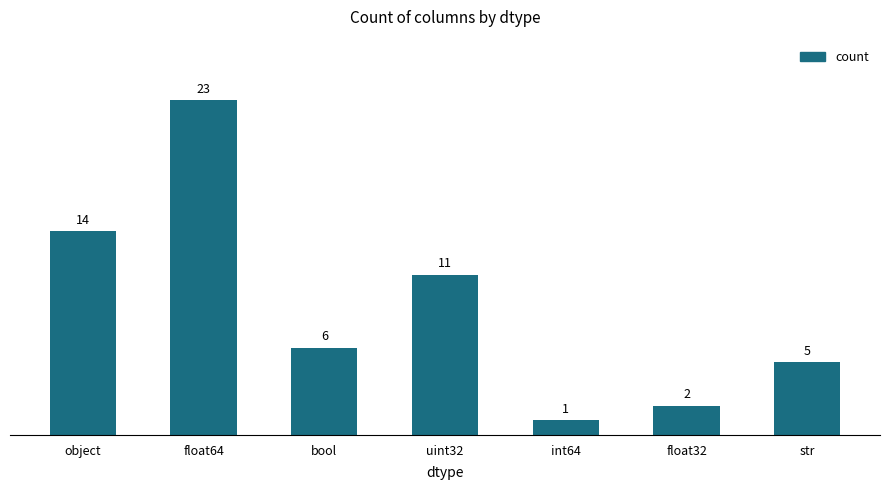

Between object and str, which is larger?

object